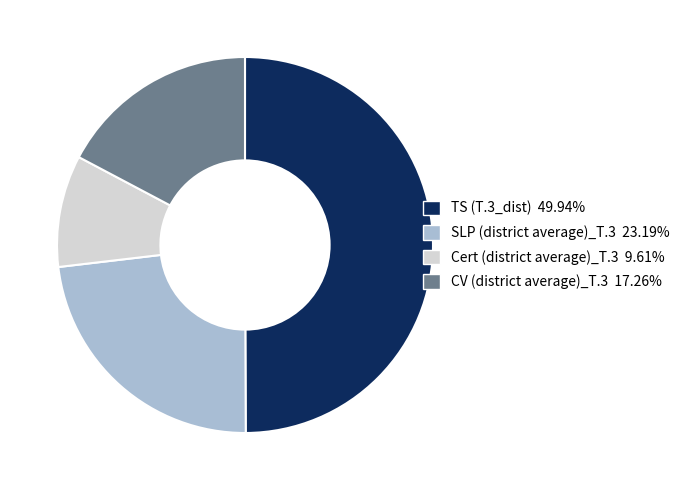

Is the sum of CV (district average)_T.3 and Cert (district average)_T.3 greater than half?

No